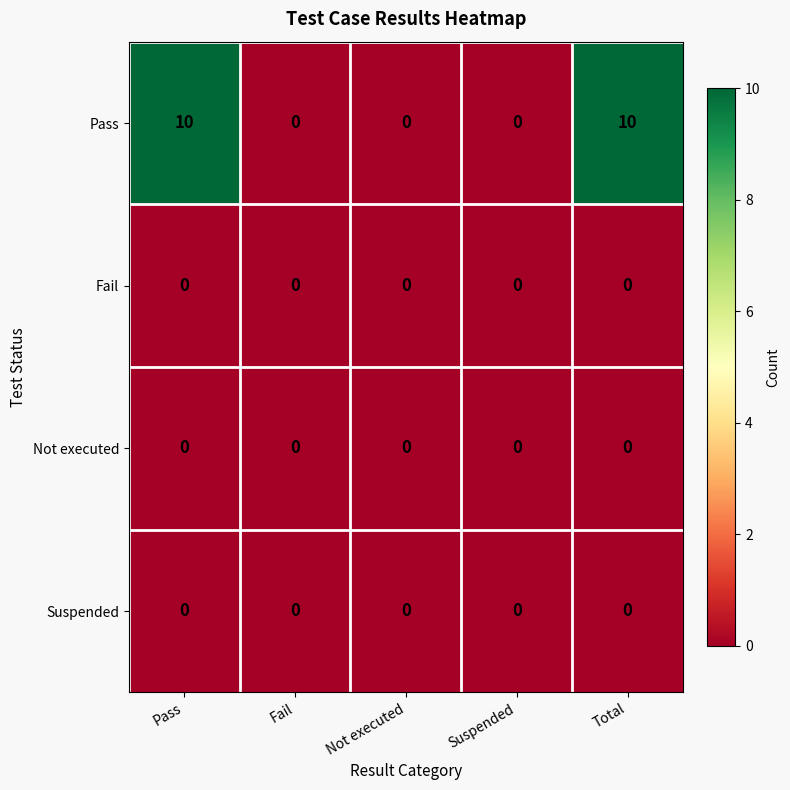

Which series has the largest total across all categories?

Pass